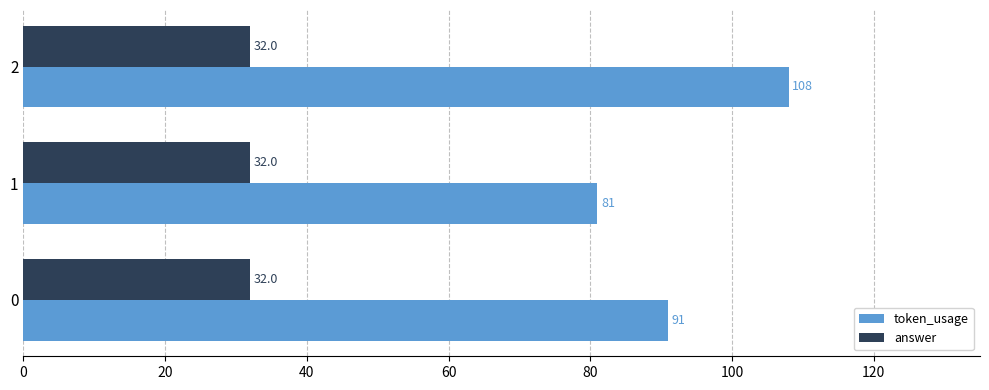

The token_usage series shows 63 at 0. True or false?

False